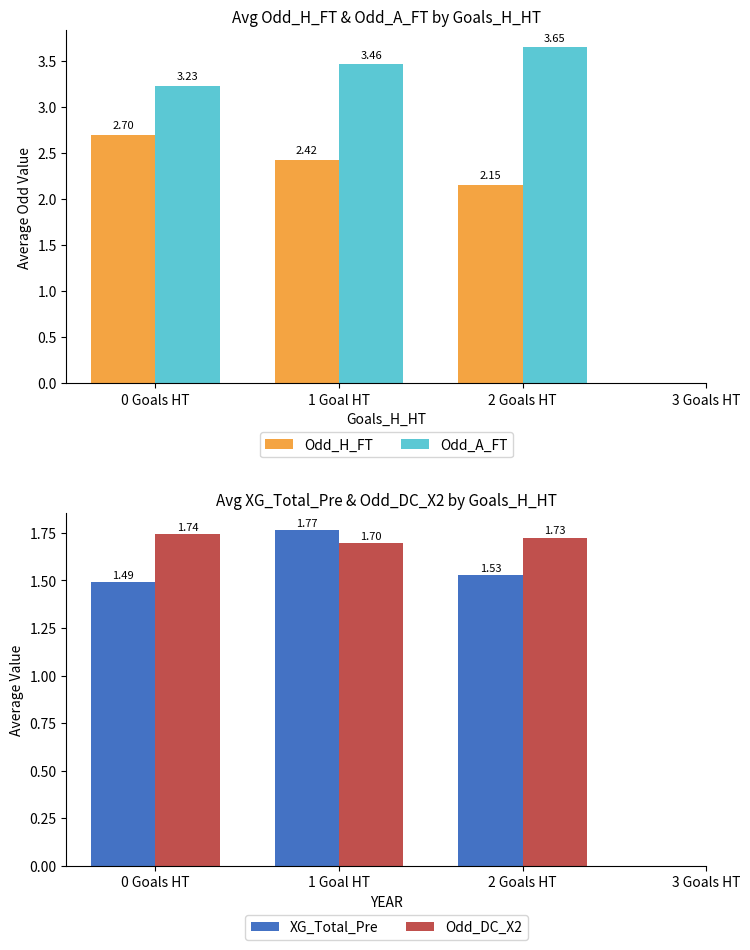

Is the value of Odd_H_FT at 2 Goals HT greater than the value of Odd_A_FT at 2 Goals HT?

No